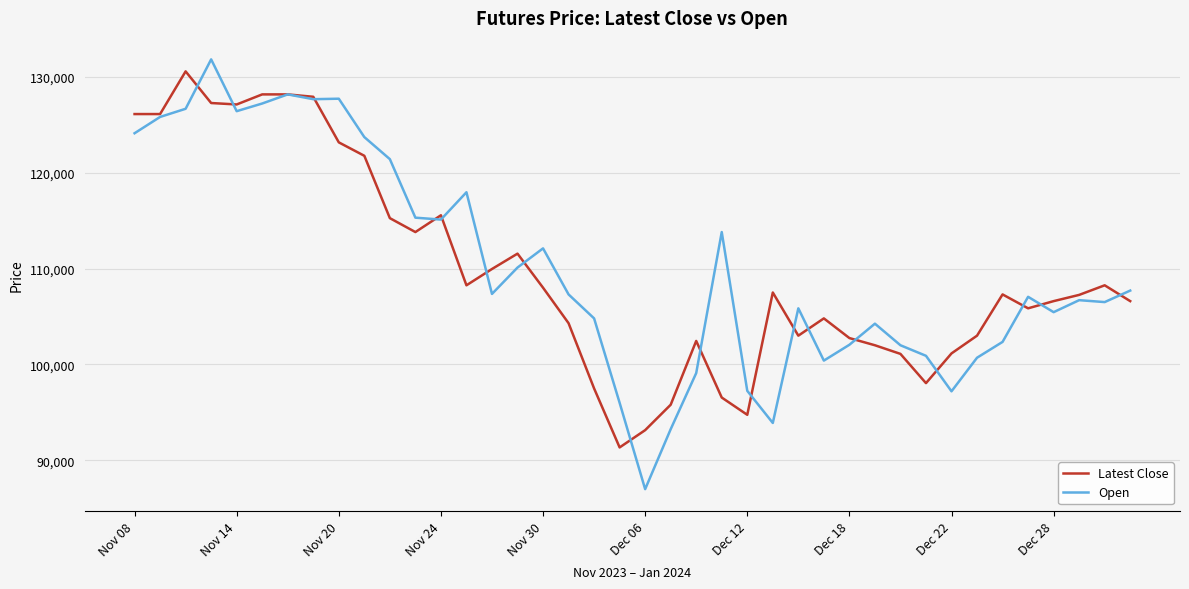

Which series has the widest spread of values?

Open